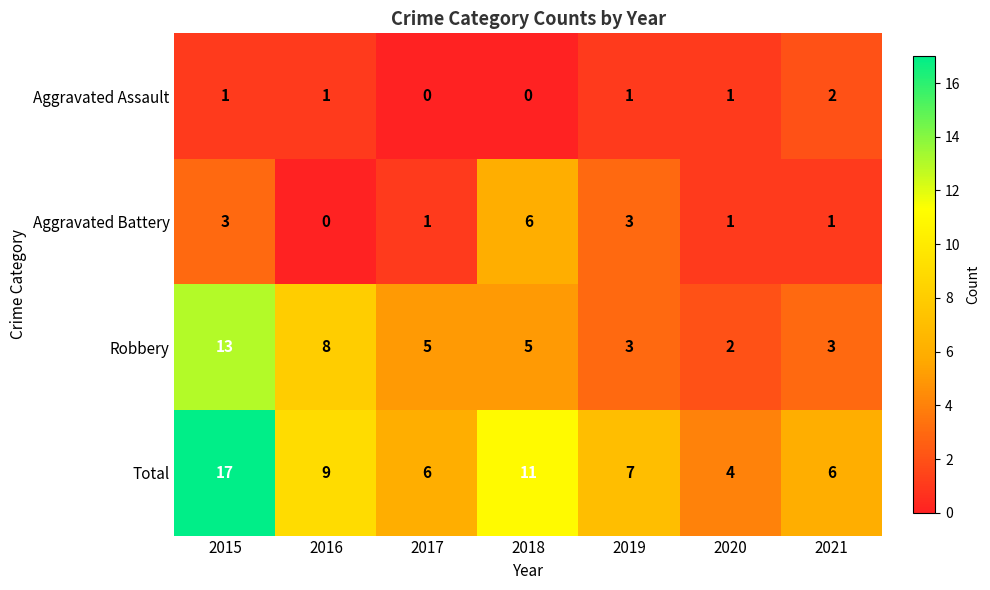

What is the sum of all Total values?

60